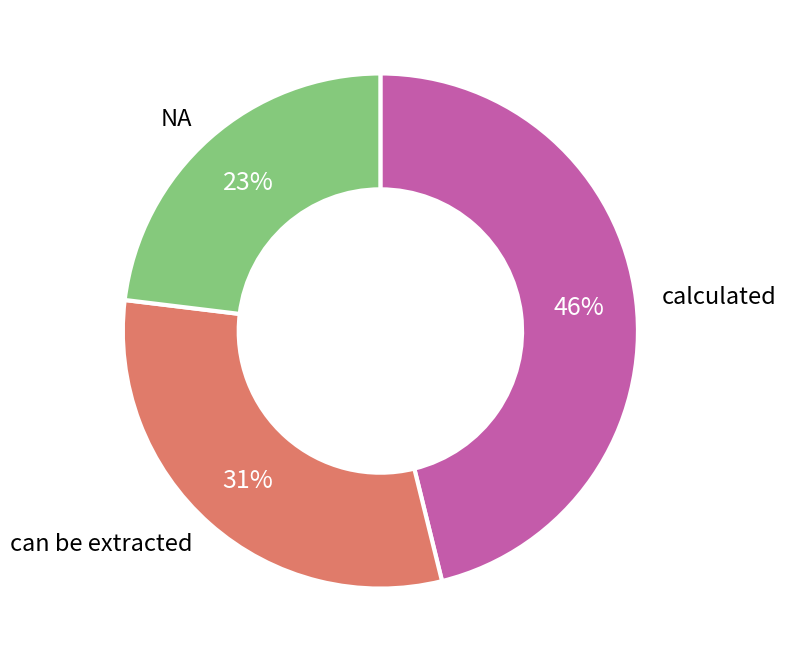

Is there a majority slice in this chart?

No